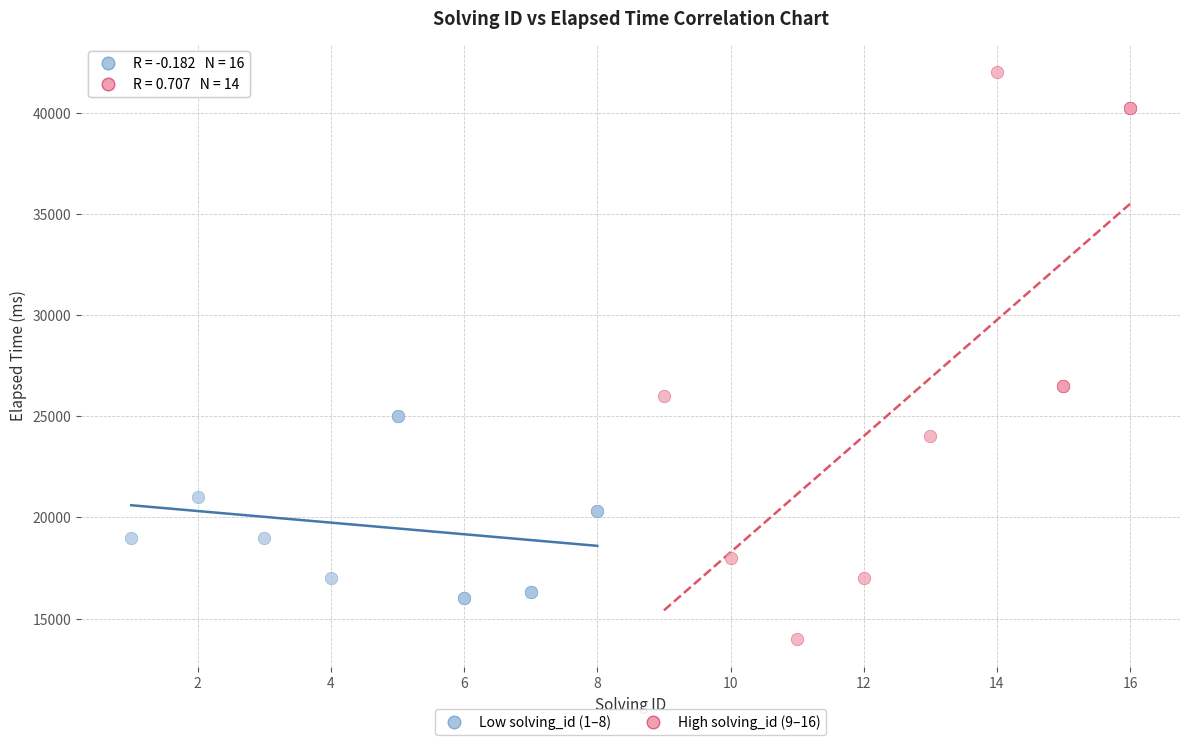

Which series reaches the maximum Y coordinate?

High solving_id (9–16)